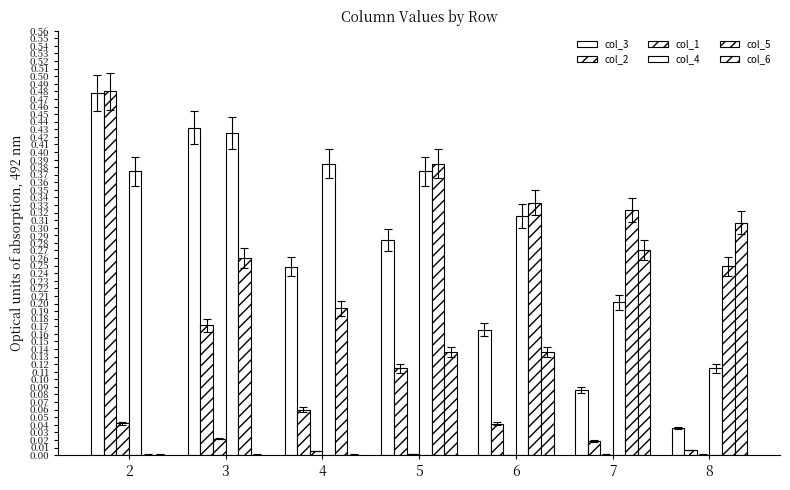

Is the value of col_1 at 4 greater than the value of col_3 at 8?

No